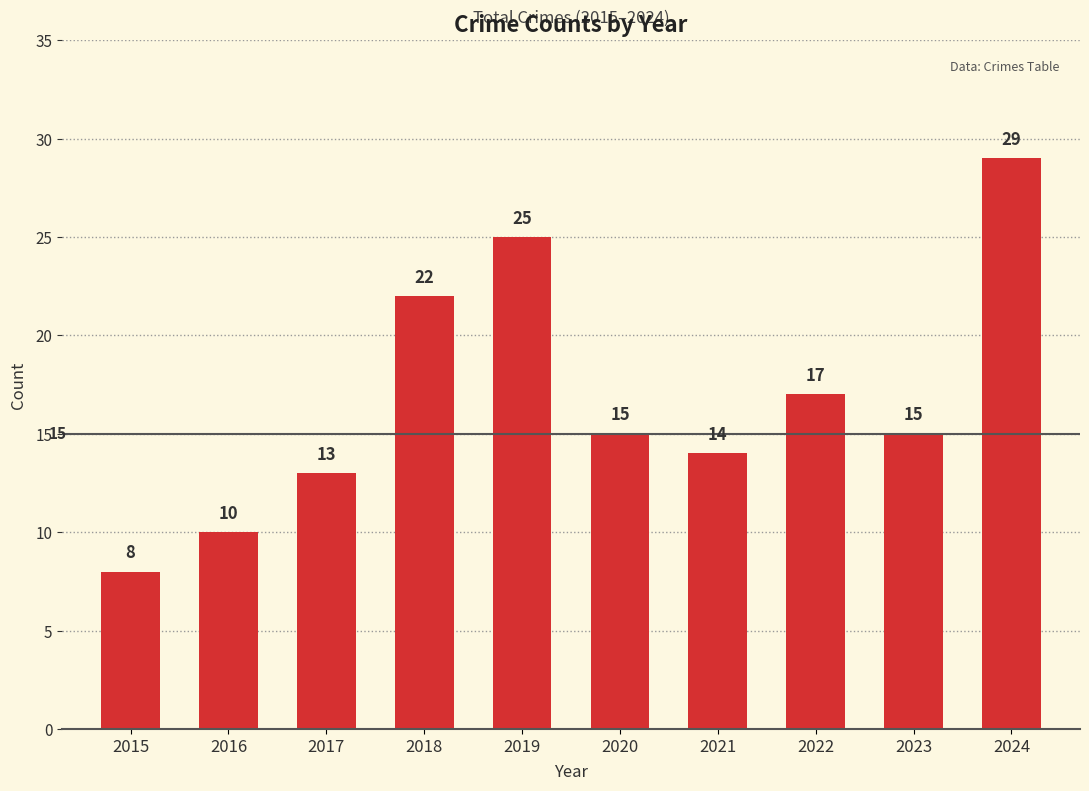

Reading left to right, extract all data points from this chart.

8	10	13	22	25	15	14	17	15	29